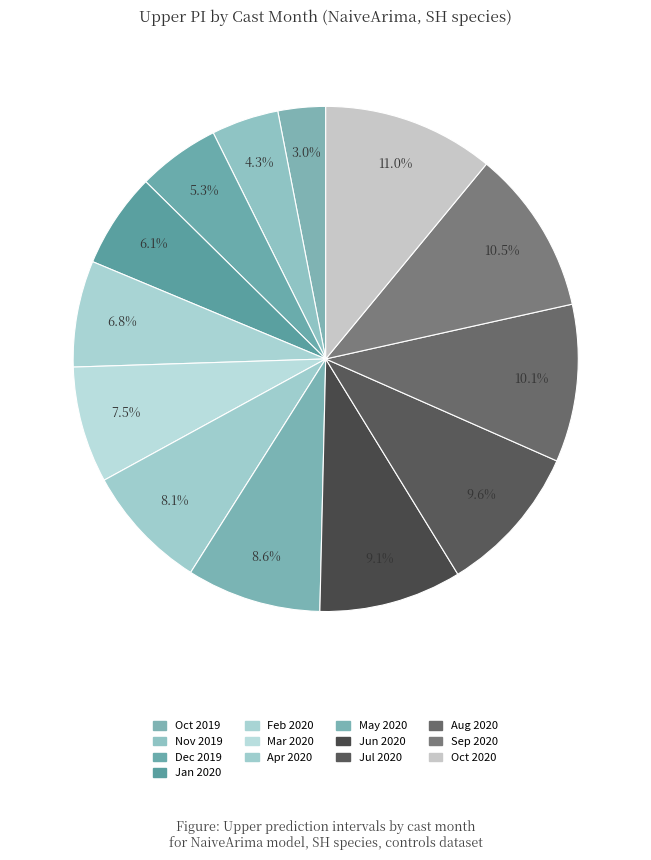

Rank the categories by value from lowest to highest.

10, 11, 12, 1, 2, 3, 4, 5, 6, 7, 8, 9, 10_2020